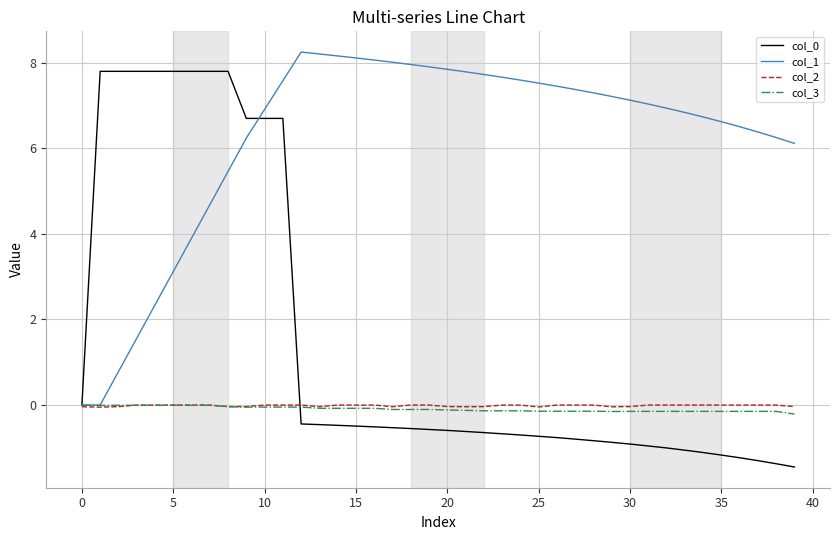

What is the minimum value shown in the chart?

-1.4